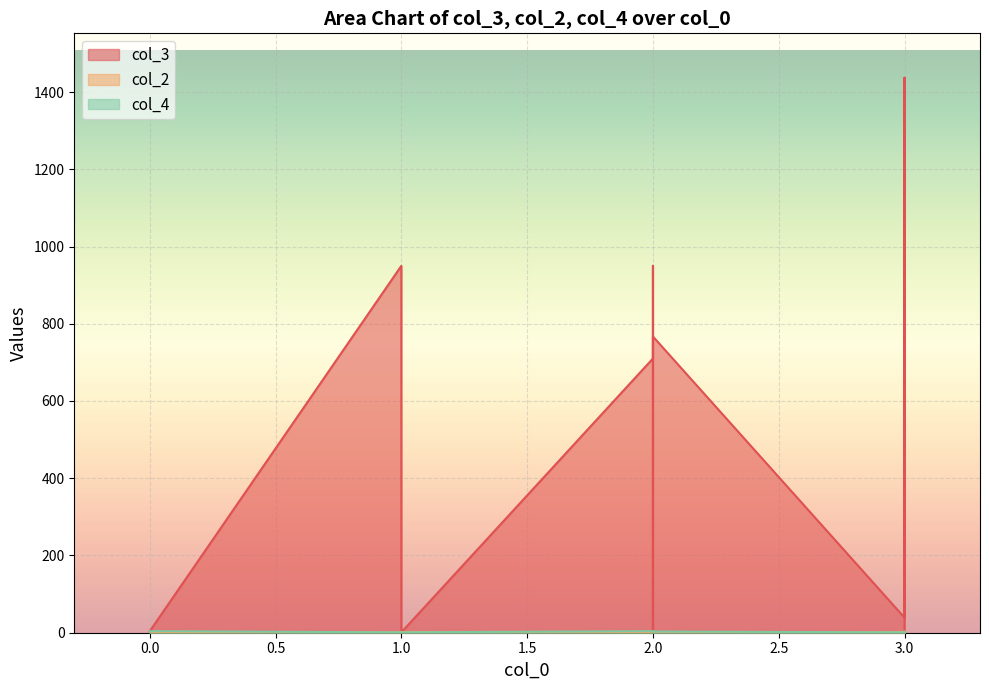

Where is the first local maximum for col_3?

1